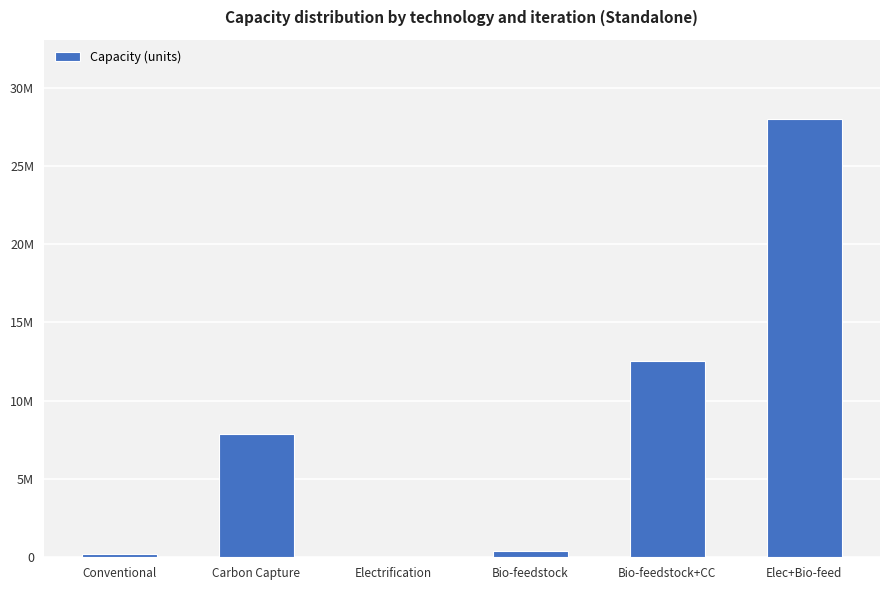

What is the average value?

8172296.4